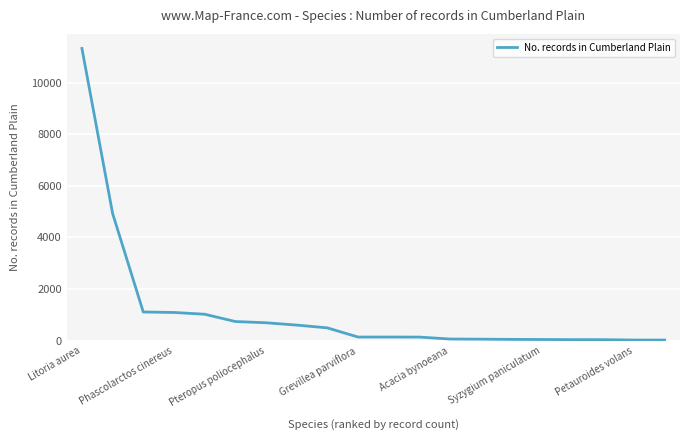

What is the average value?

1137